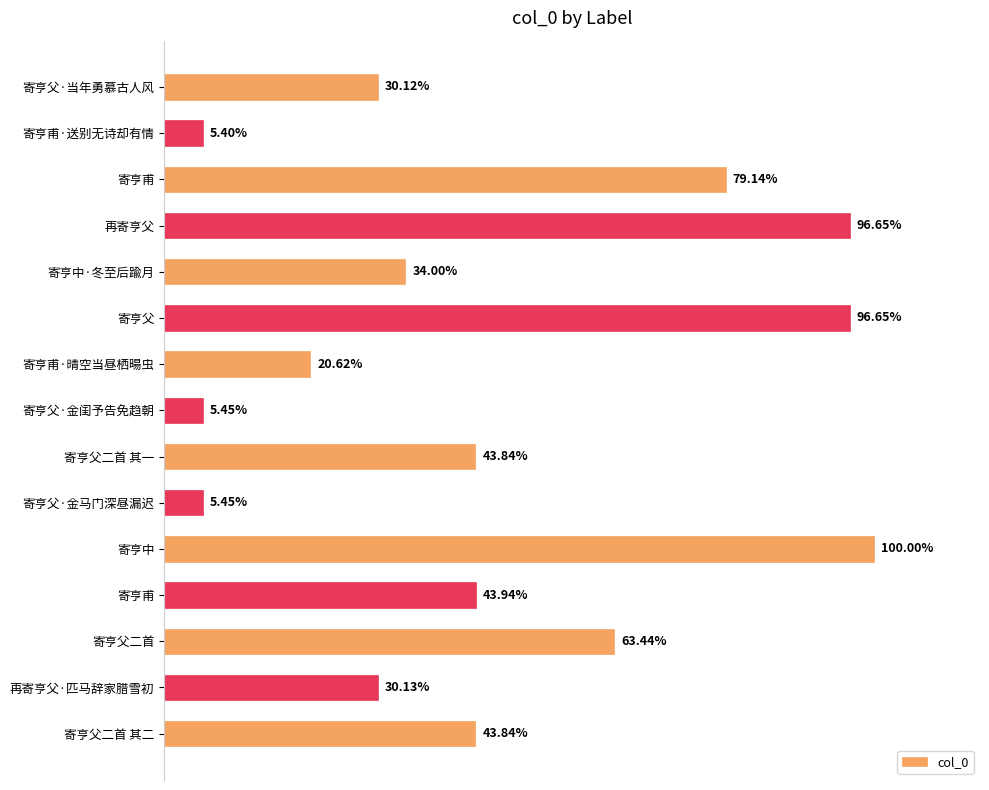

Does the chart contain any negative values?

No